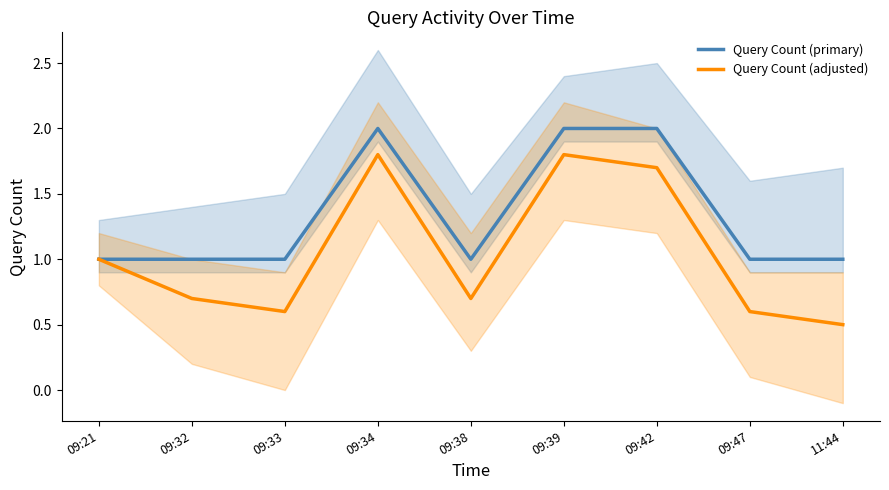

What is the label of the 6th point from the left?

09:39